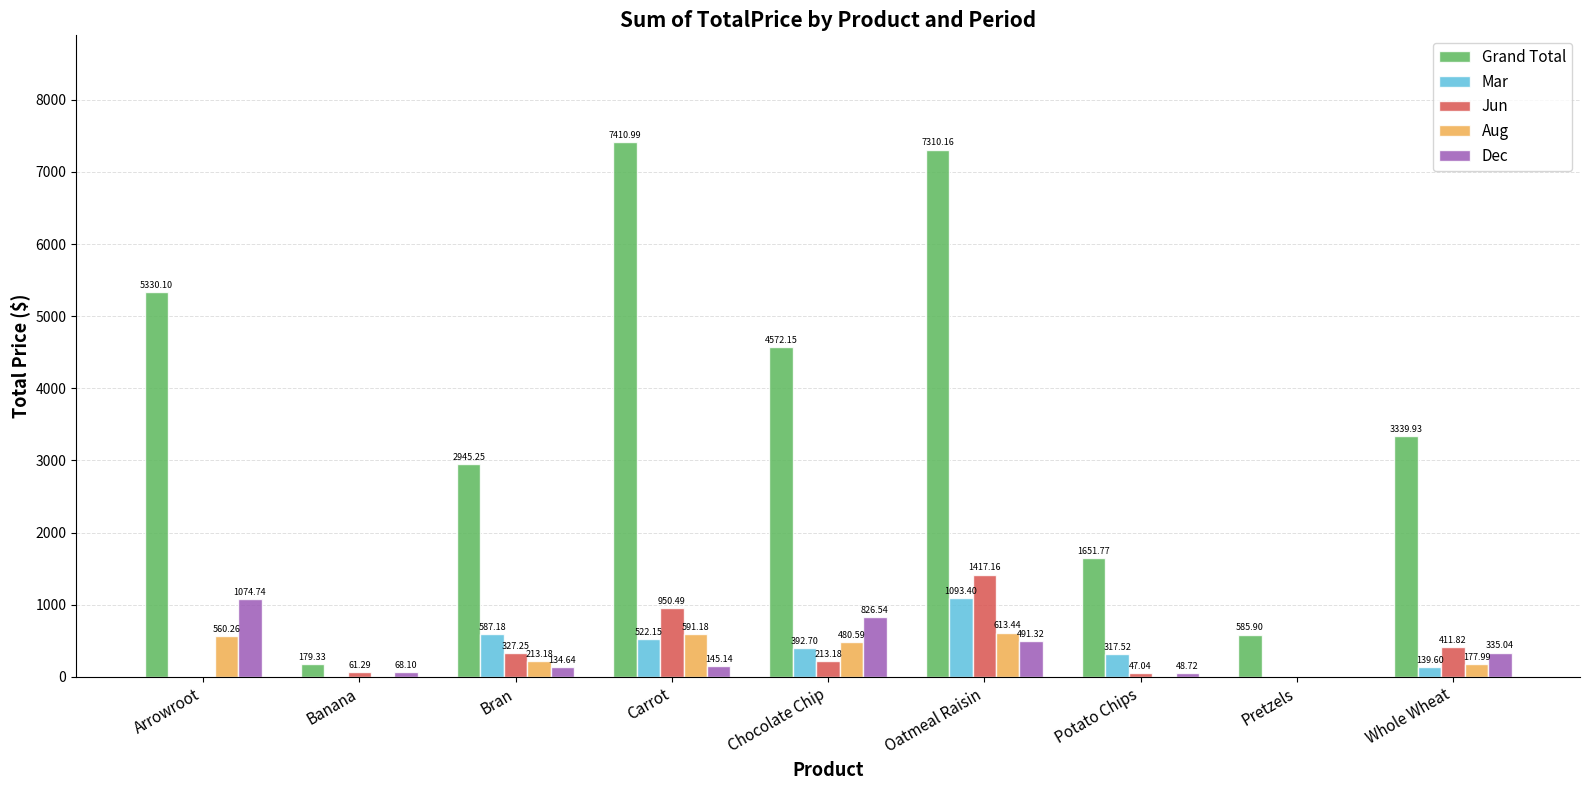

How many groups of bars are there?

9